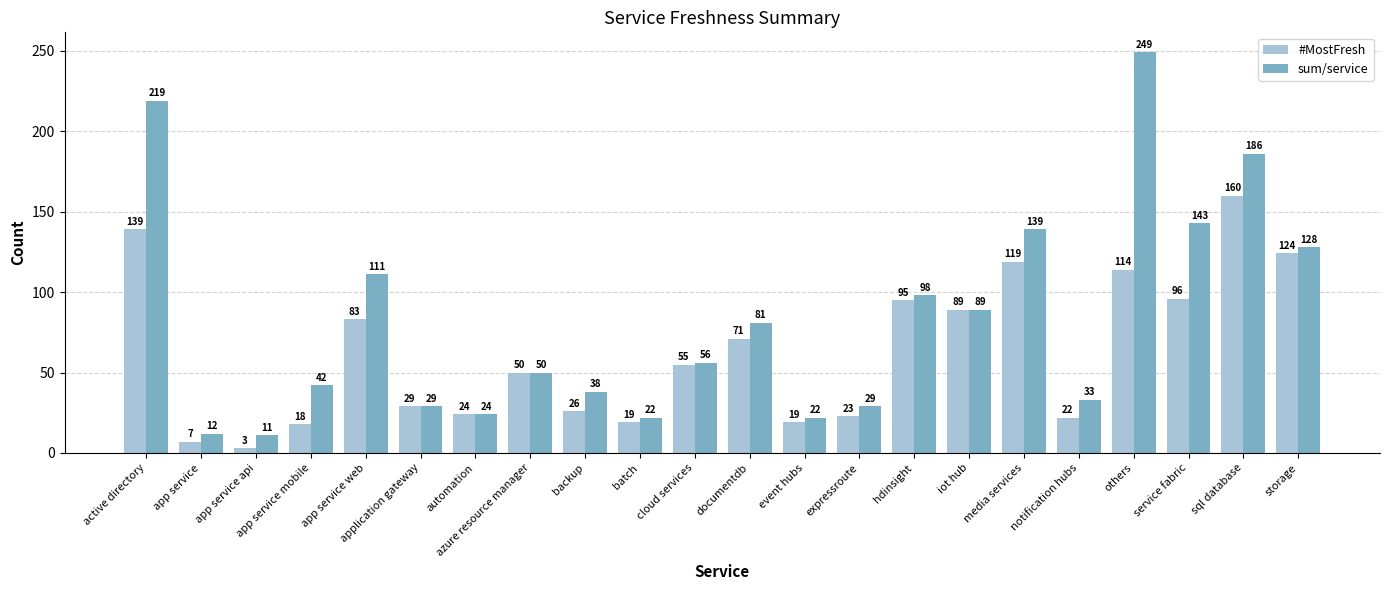

What is the lowest value of the #MostFresh series?

3